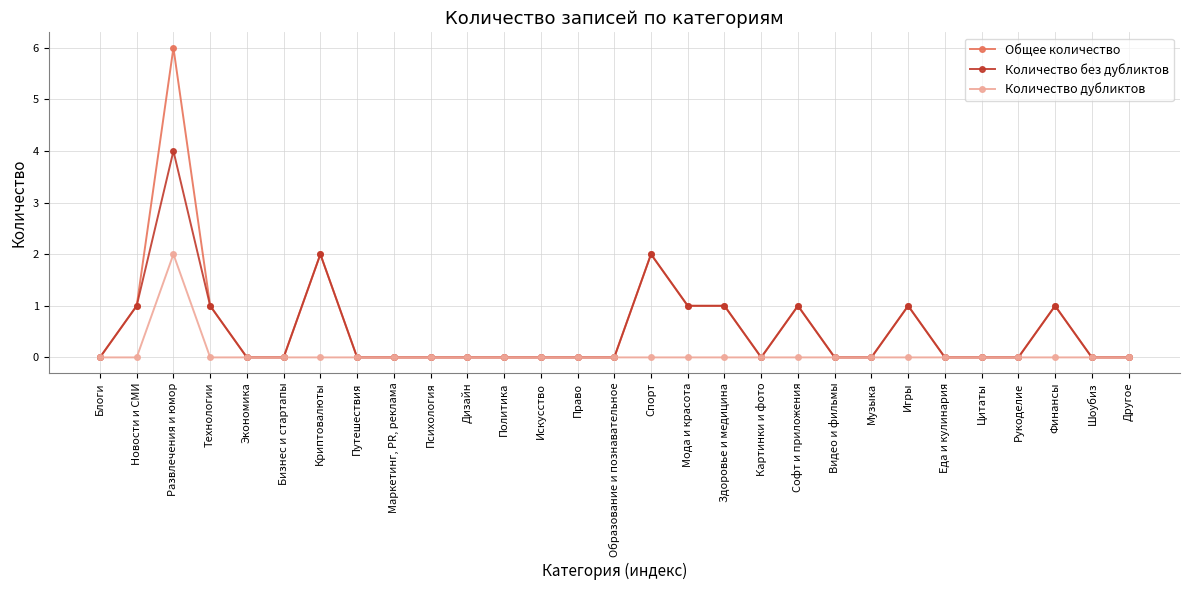

Where is the first local maximum for Количество без дубликтов?

Развлечения и юмор